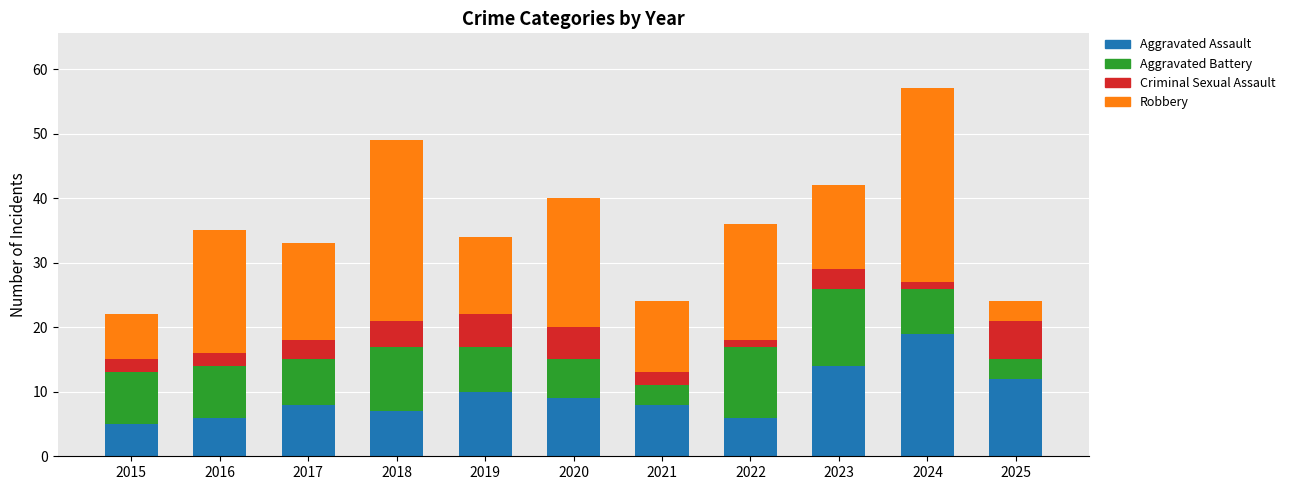

At which category is the sum across all series the highest?

2024